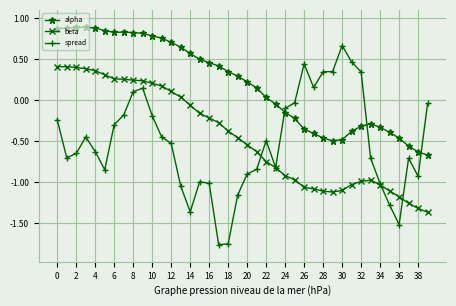

What is the maximum value shown in the chart?

0.9